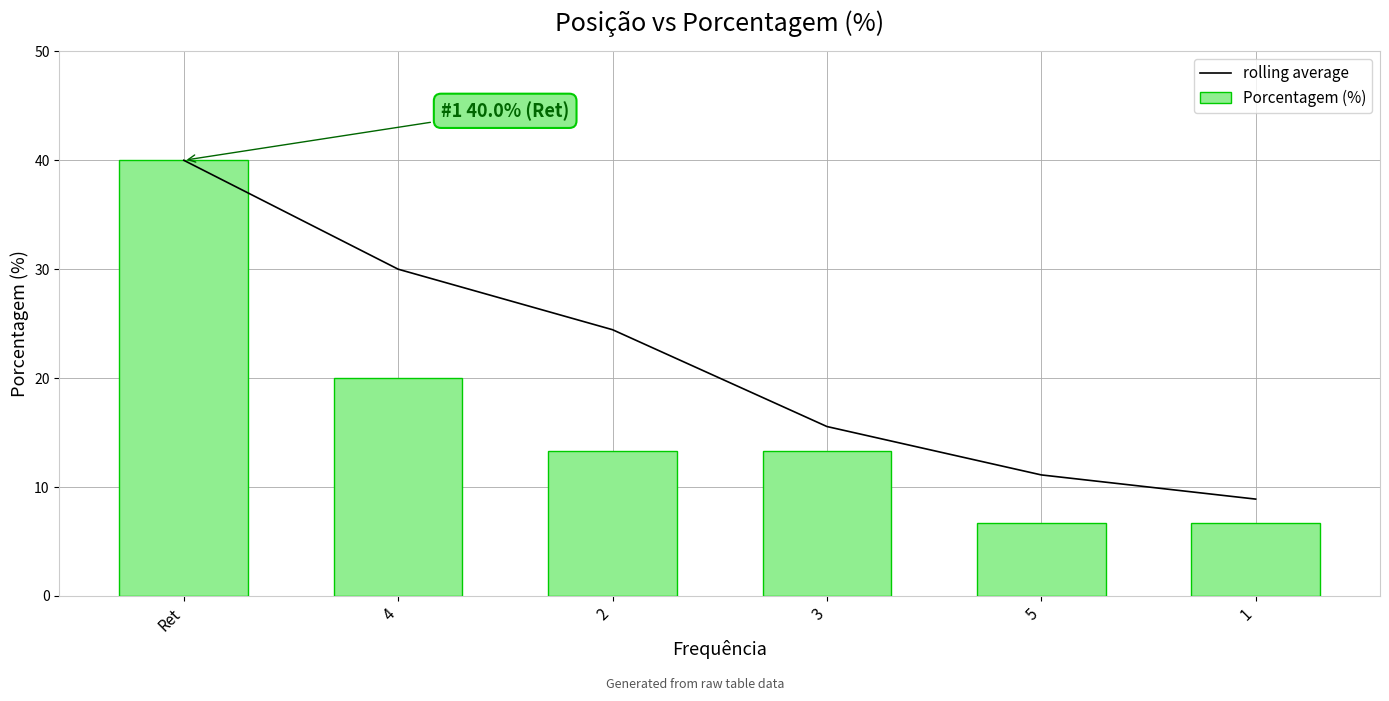

What is the sum of all rolling average values?

130.0